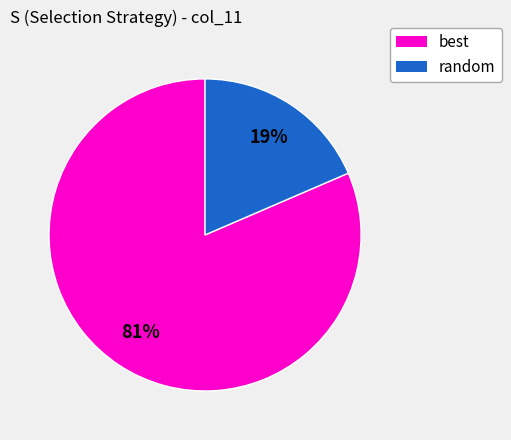

To the nearest percent, what is the average slice percentage?

50%